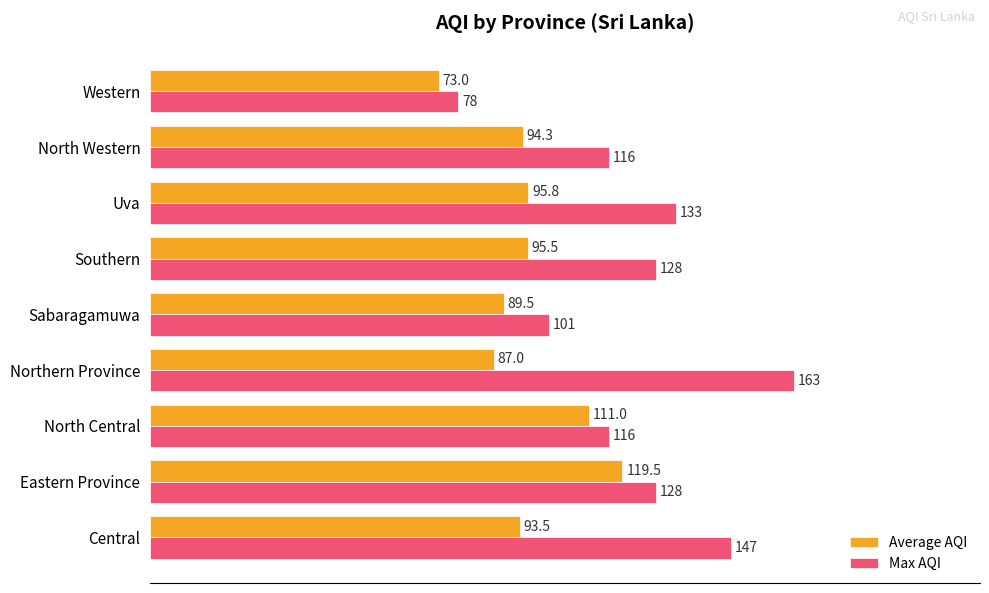

At Southern, list the series in order from largest to smallest.

Max AQI, Average AQI